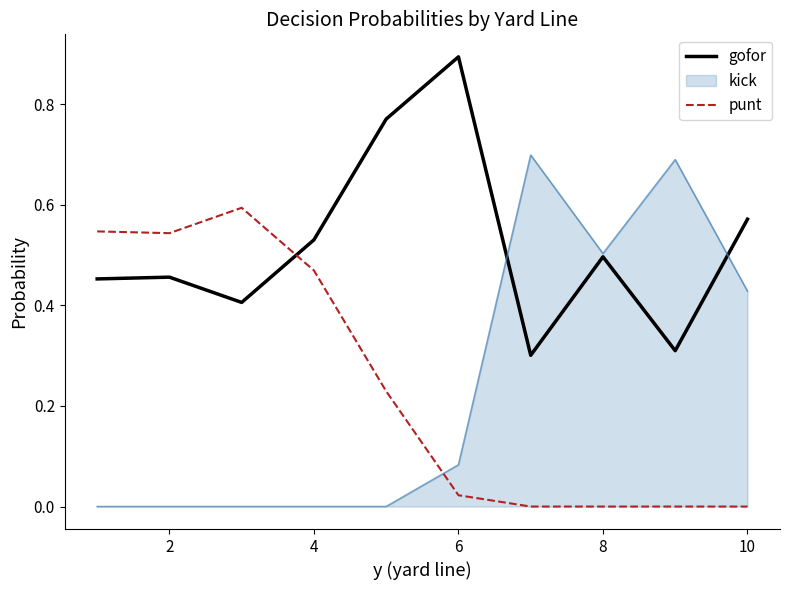

How many intersections are there between kick and punt?

1